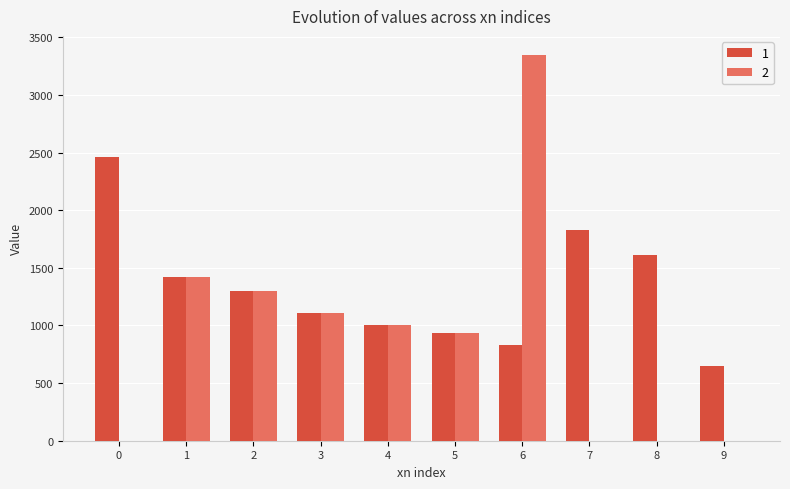

What is the spread (max minus min) of values at 5?

1.1